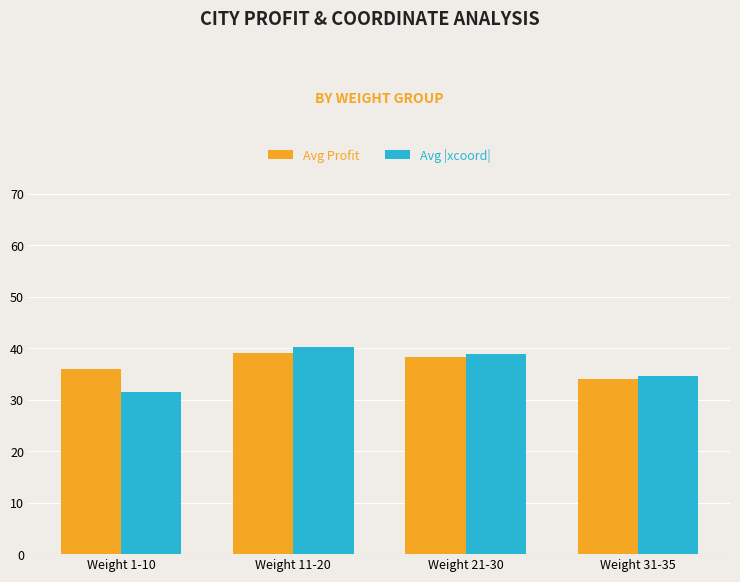

List the series in order of their peak value, highest first.

Avg |xcoord|, Avg Profit